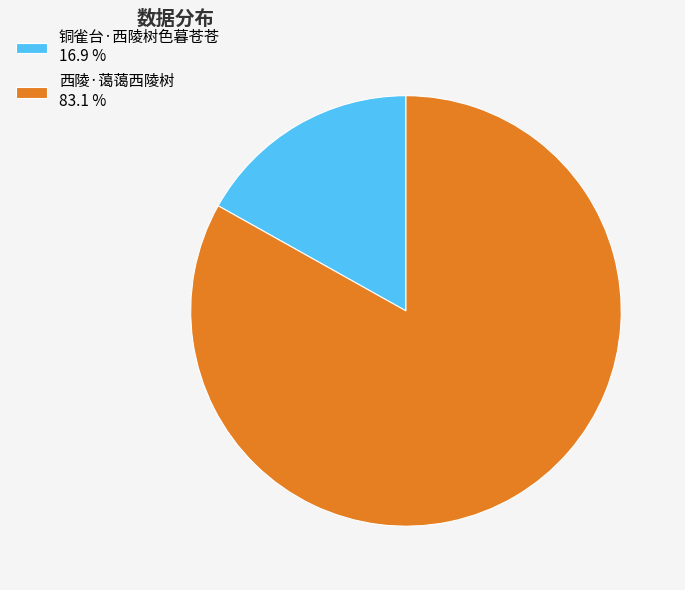

How many slices are in this pie chart?

2